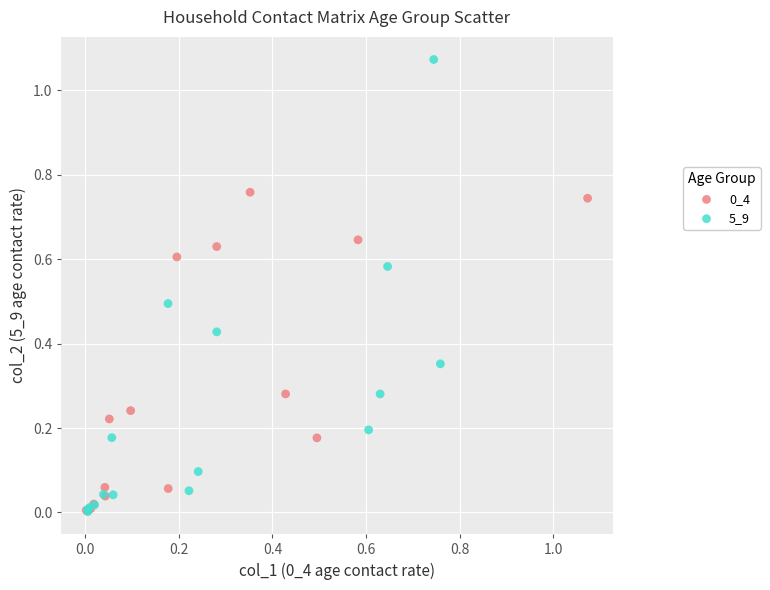

Which series contains the highest Y value?

5_9